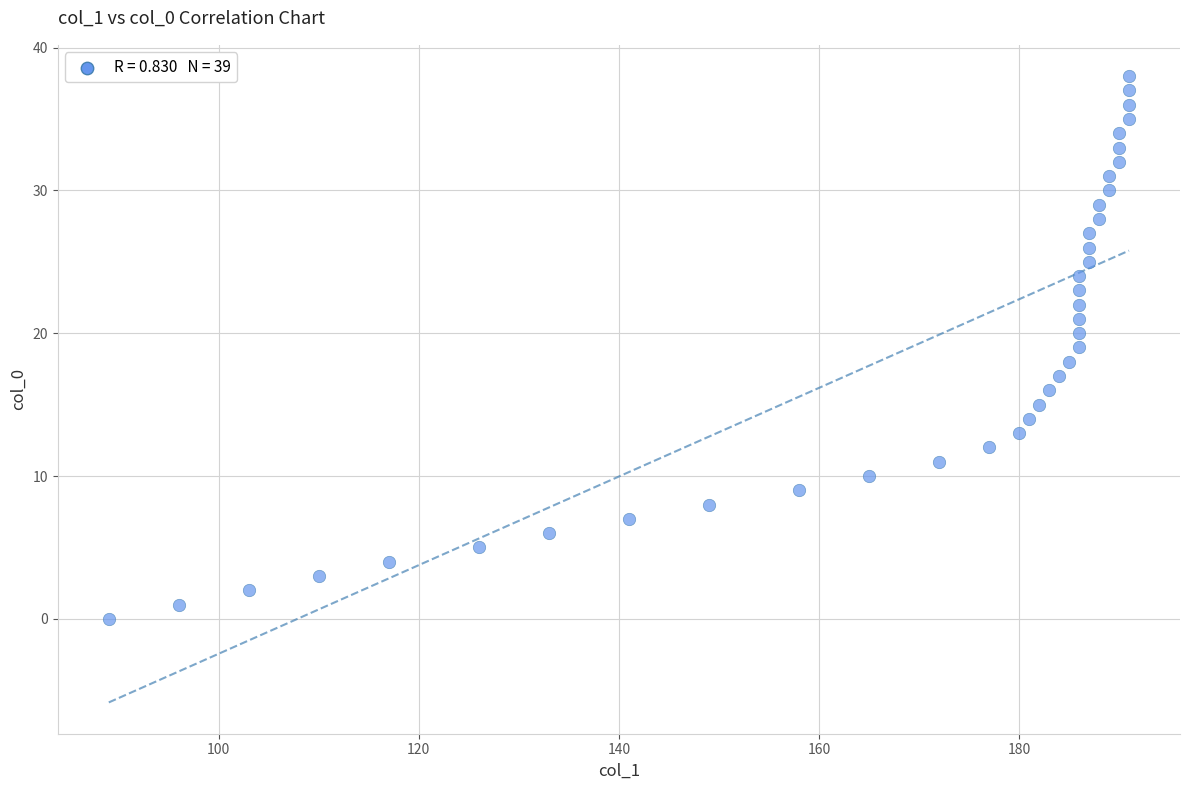

What is the range of X values (max minus min)?

102